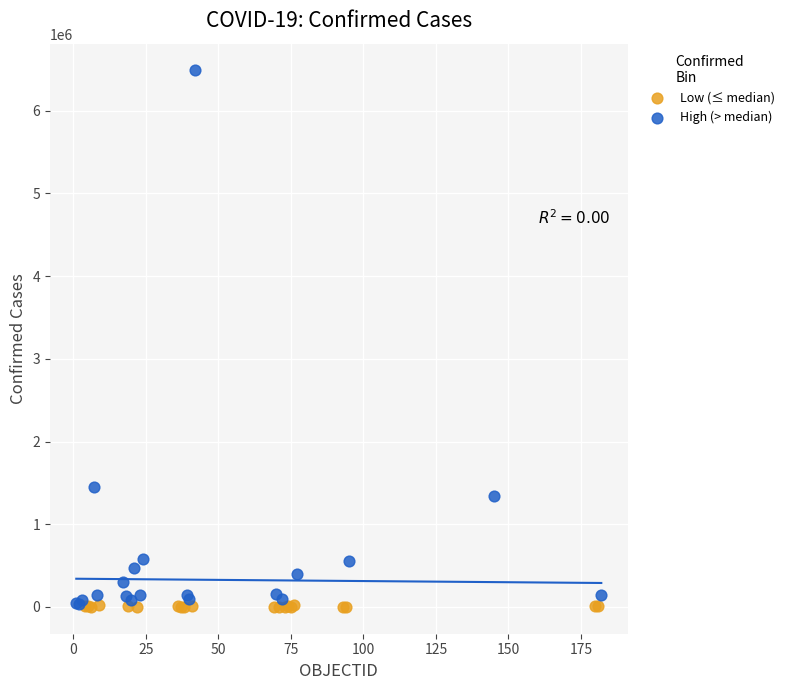

Which series has the largest Y range (max minus min)?

High (> median)